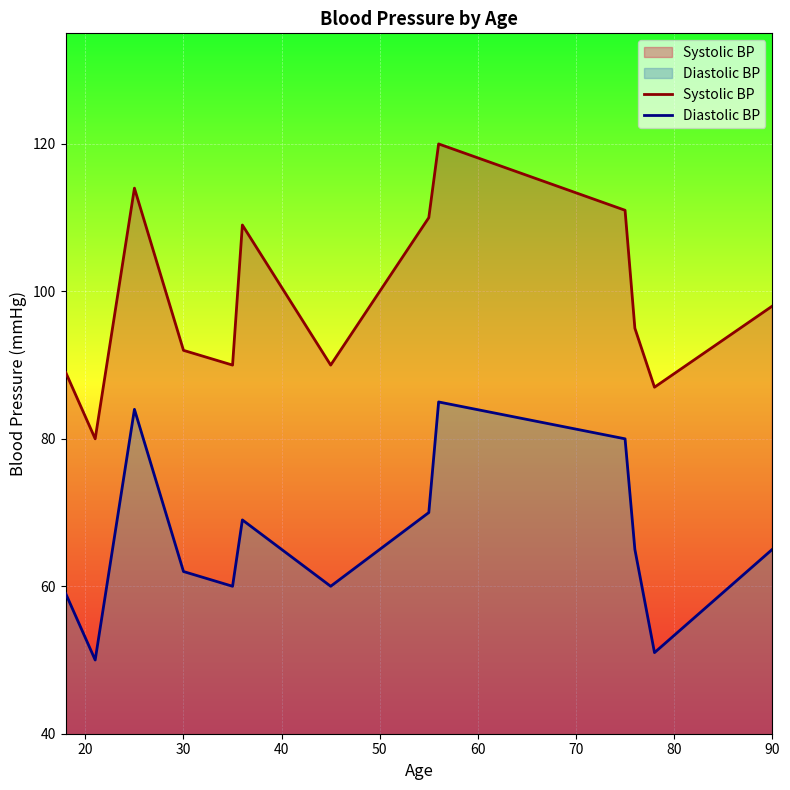

Which series has the largest total across all categories?

Systolic BP